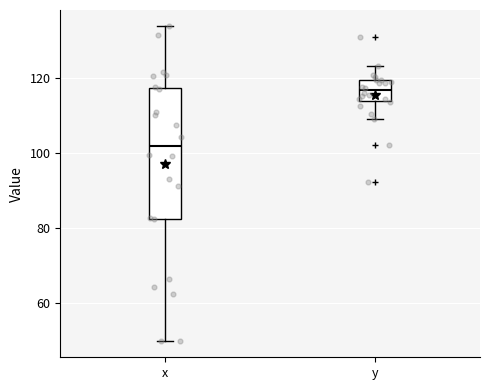

Reading left to right, transcribe this box plot: for each box, give where its median line is, the range the box spans, and where its two whiskers end, as read against the y-axis. The values are not printed on the chart, so give them approximately, as read against the axis.

x: median 102, box 82 to 118, whiskers 50 to 134
y: median 116, box 114 to 120, whiskers 110 to 124